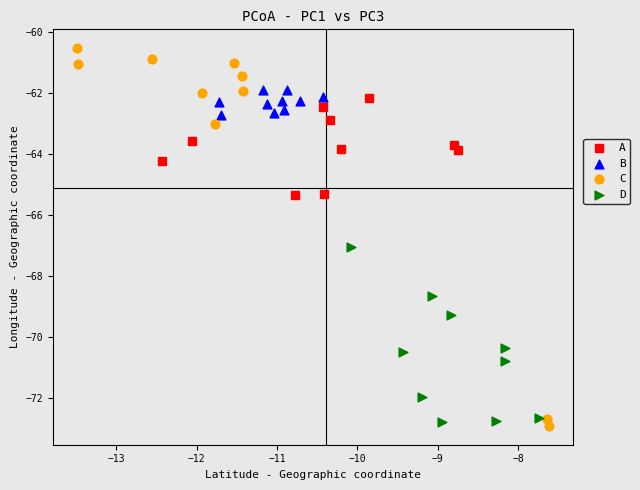

Which series contains the highest Y value?

C